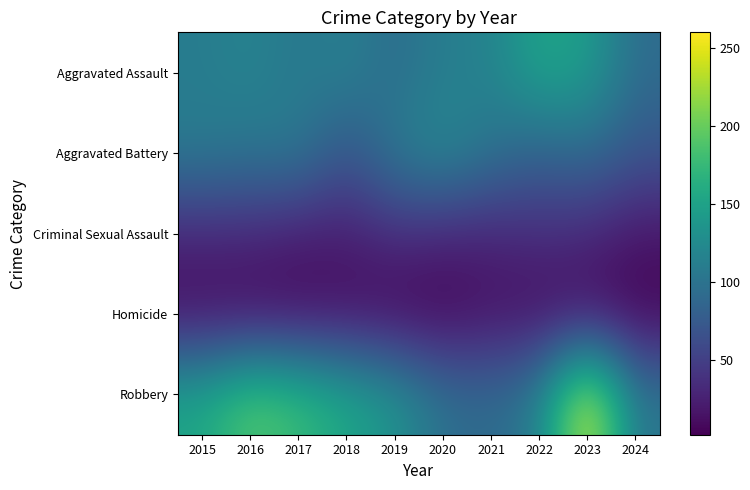

What is the total value across all series at 2015?

410